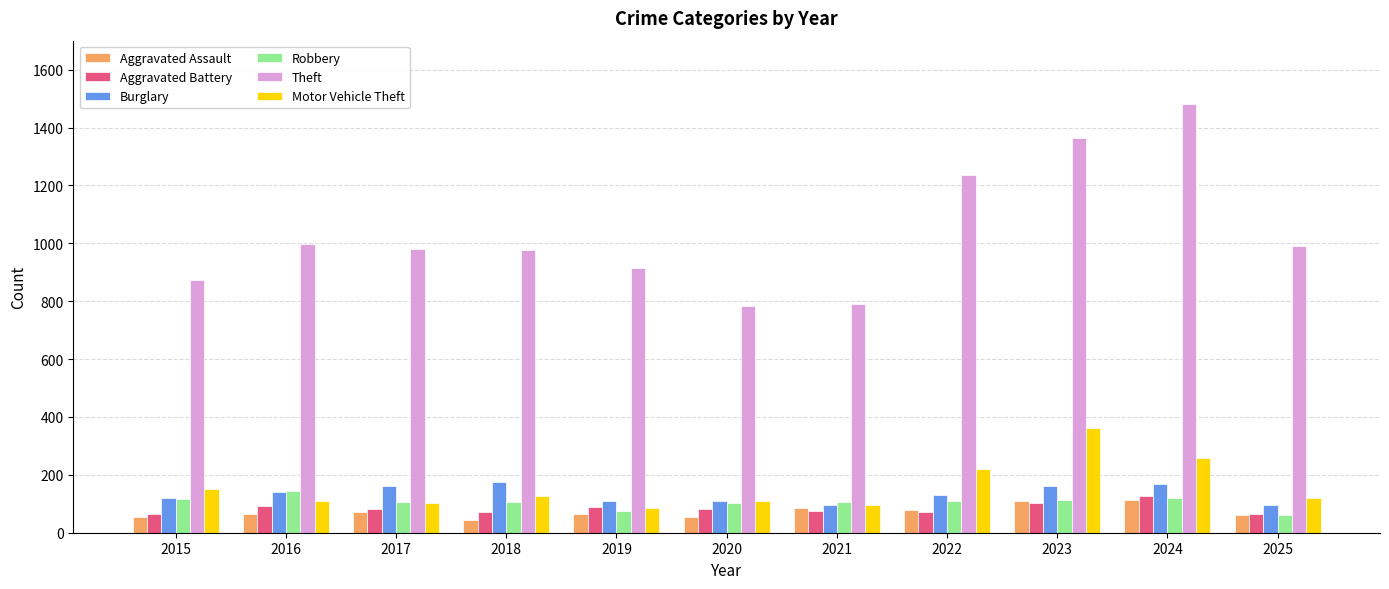

Which series has the largest range (max minus min)?

Theft